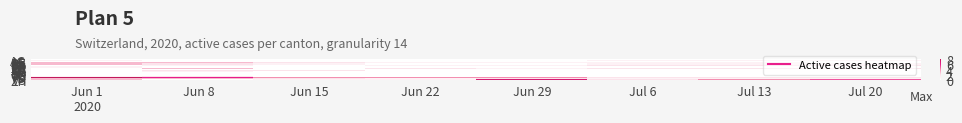

Which label corresponds to the smallest value in the chart?

Jun 22